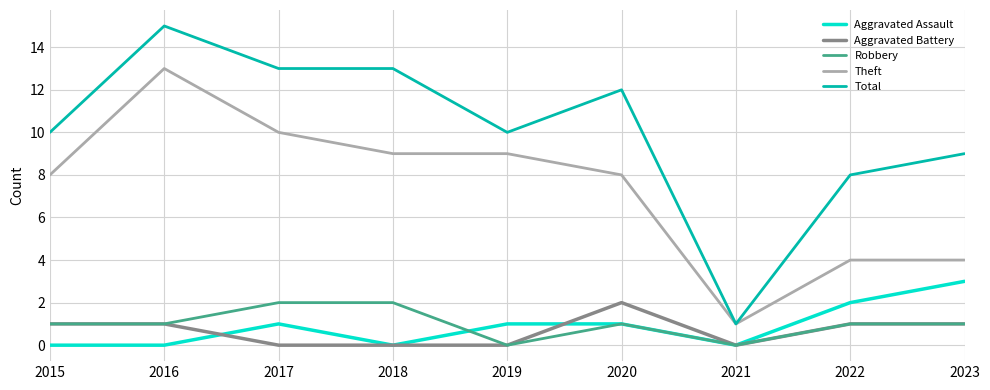

At which category is the sum across all series the highest?

2016